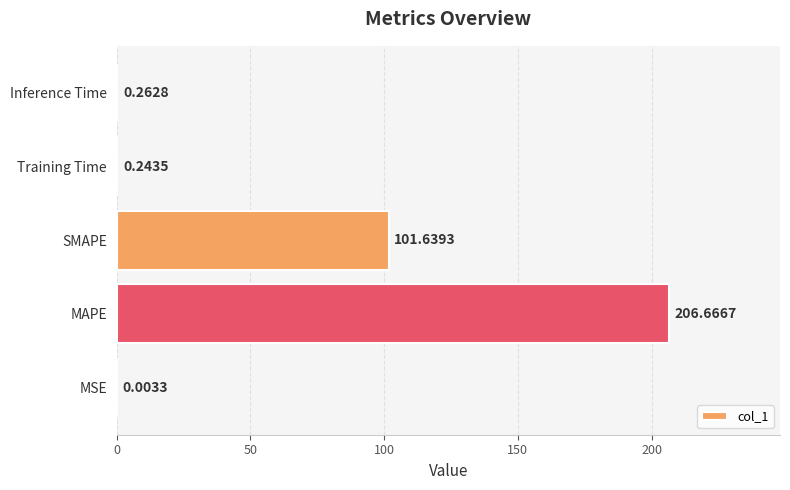

At which category does the chart reach its peak across all series?

MAPE